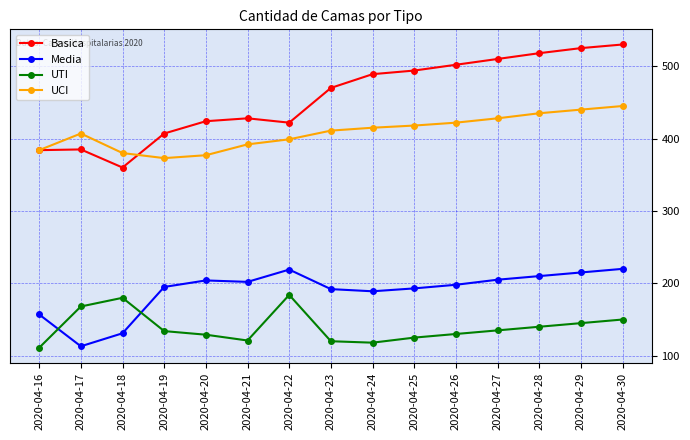

List the series in order of their peak value, highest first.

Basica, UCI, Media, UTI